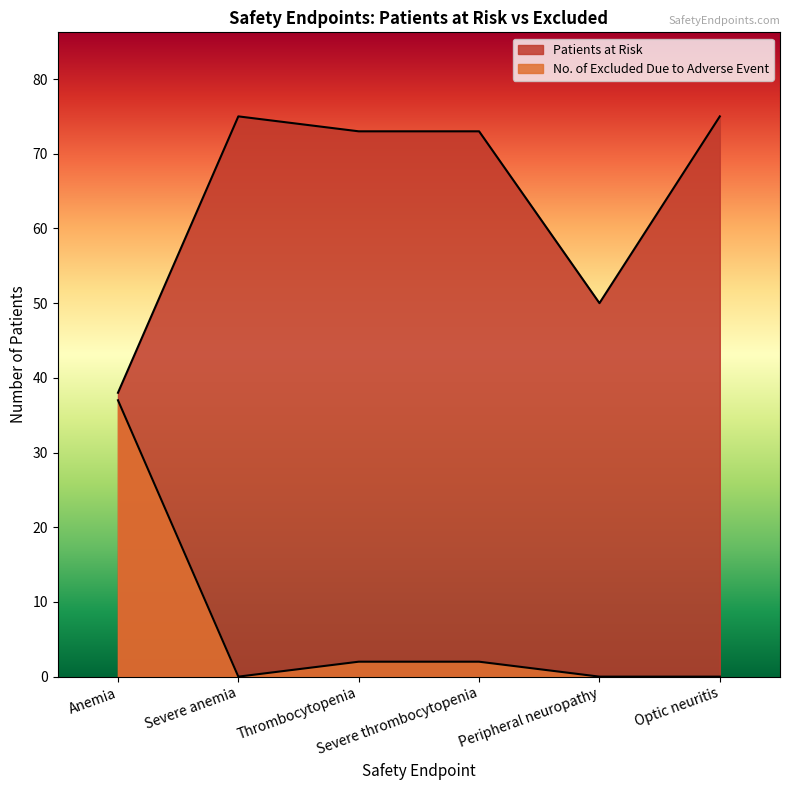

Count the number of data series in this chart.

2